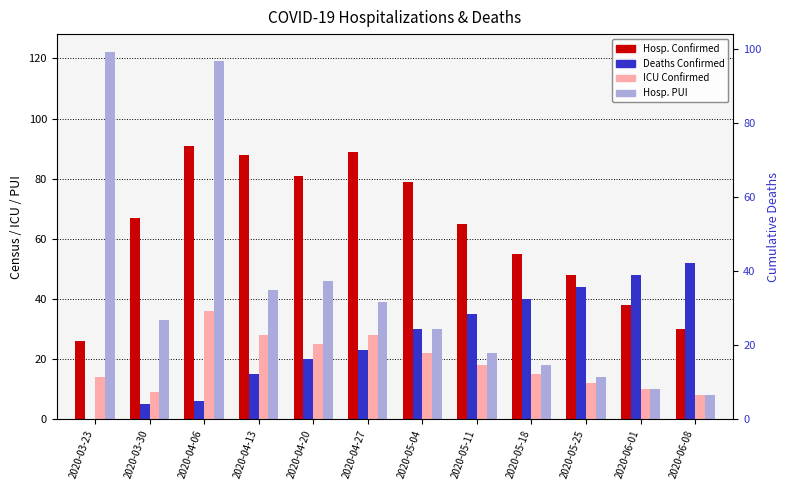

What is the label of the 2nd bar from the right?

2020-06-01